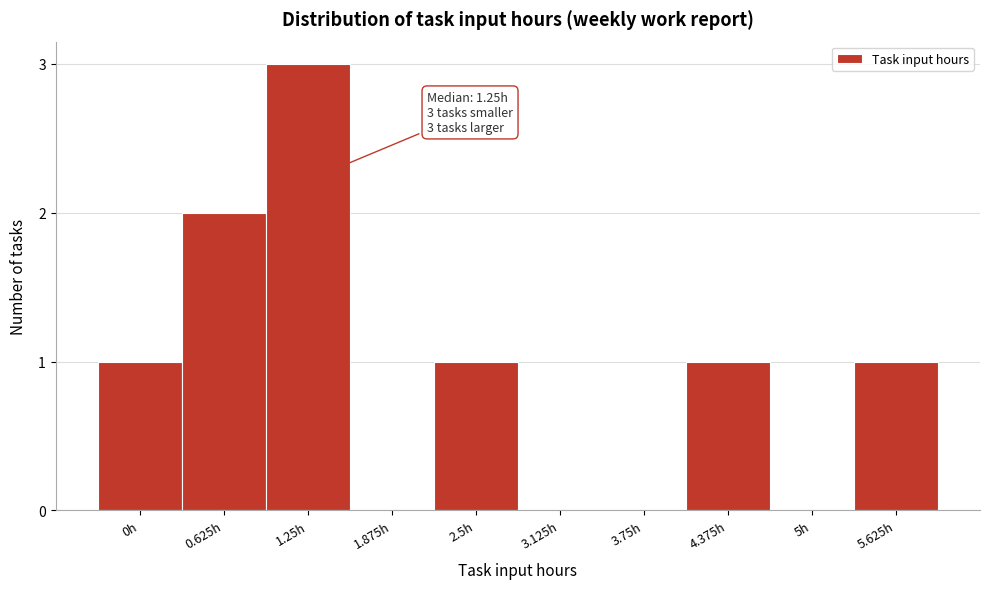

Reading left to right, extract all data points from this chart.

0h=1	0.625h=2	1.25h=3	1.875h=0	2.5h=1	3.125h=0	3.75h=0	4.375h=1	5h=0	5.625h=1